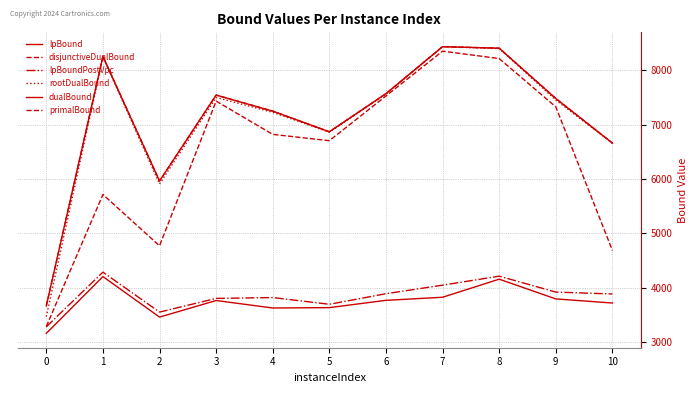

How many distinct data groups are displayed?

6